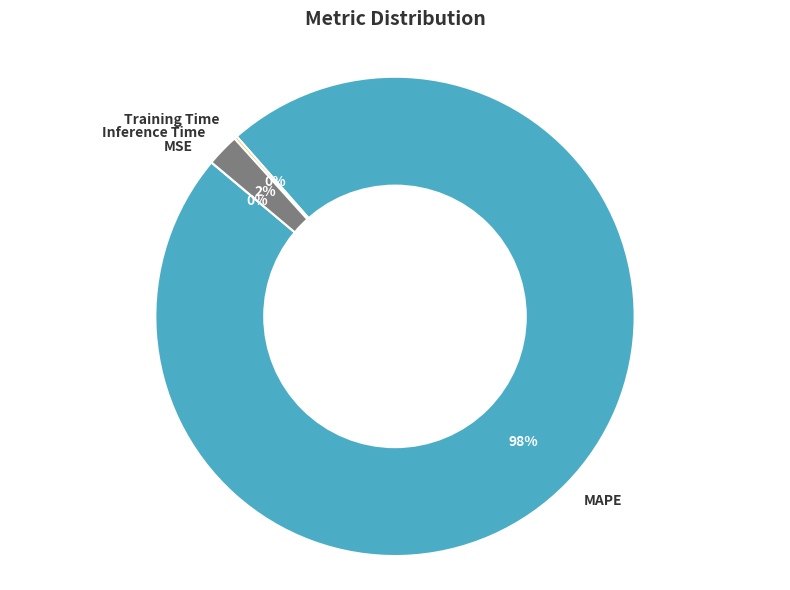

Between Inference Time and MAPE, which is larger?

MAPE